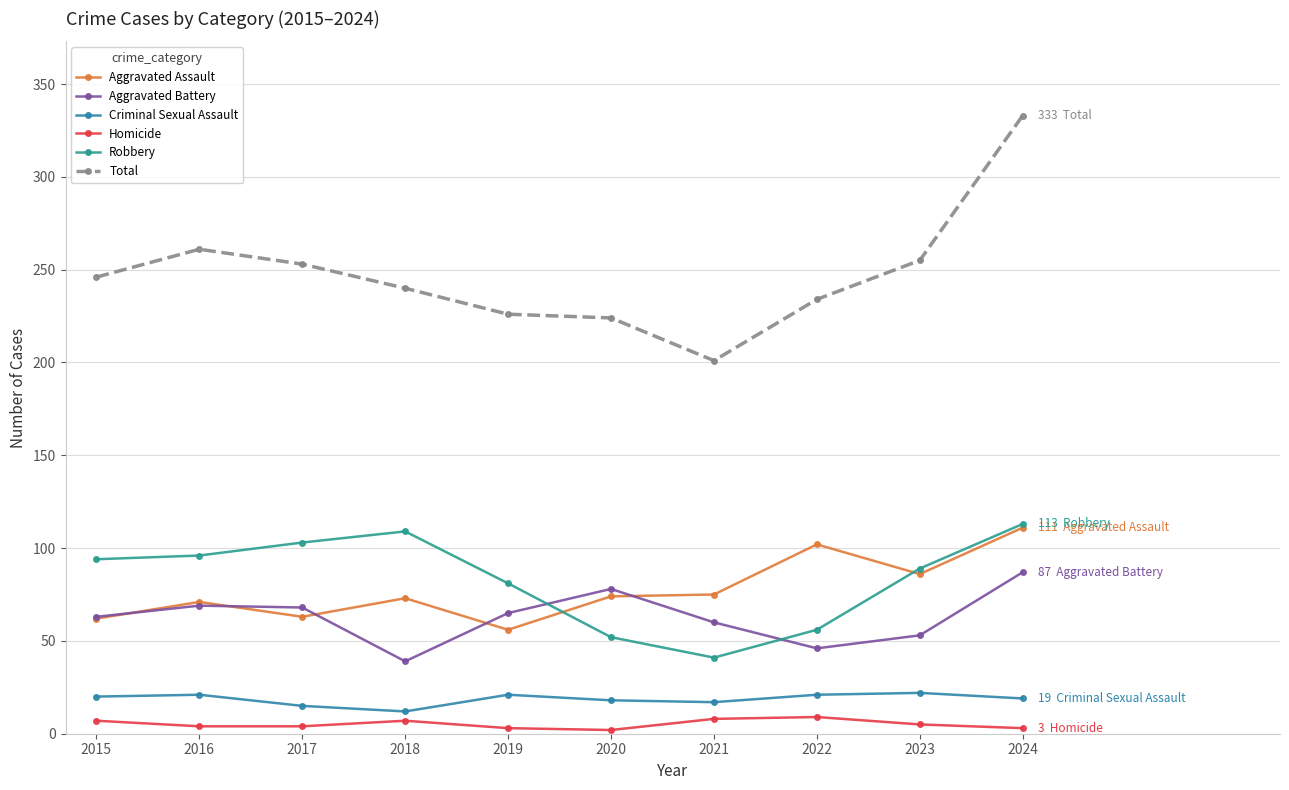

True or false: Aggravated Assault and Total cross at least once.

False